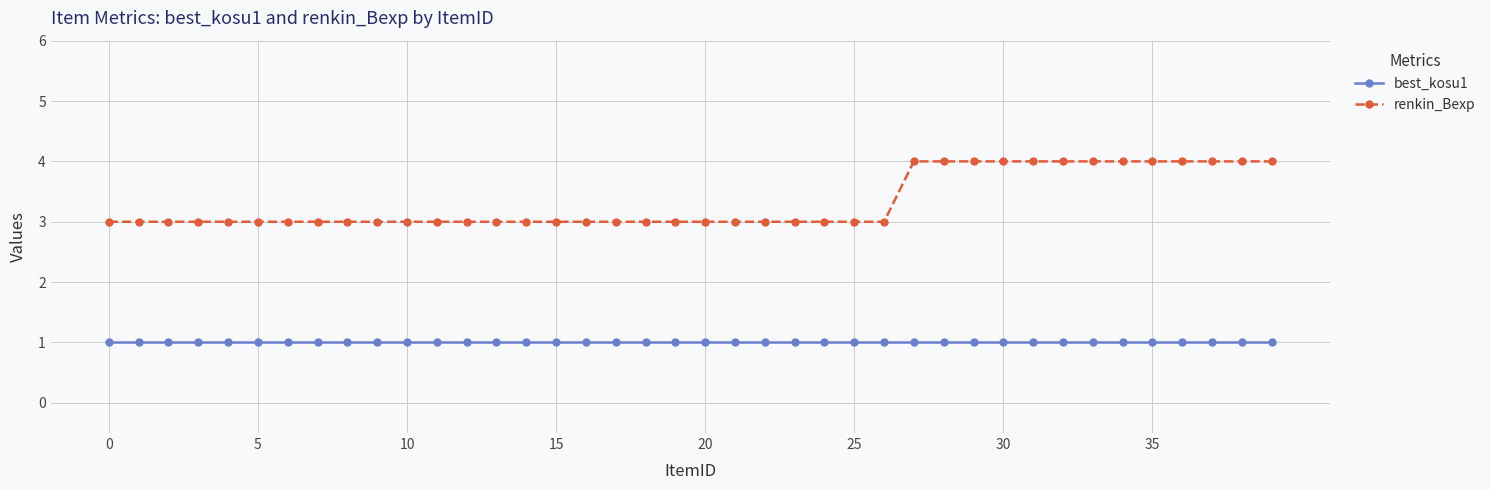

True or false: best_kosu1 and renkin_Bexp cross at least once.

False